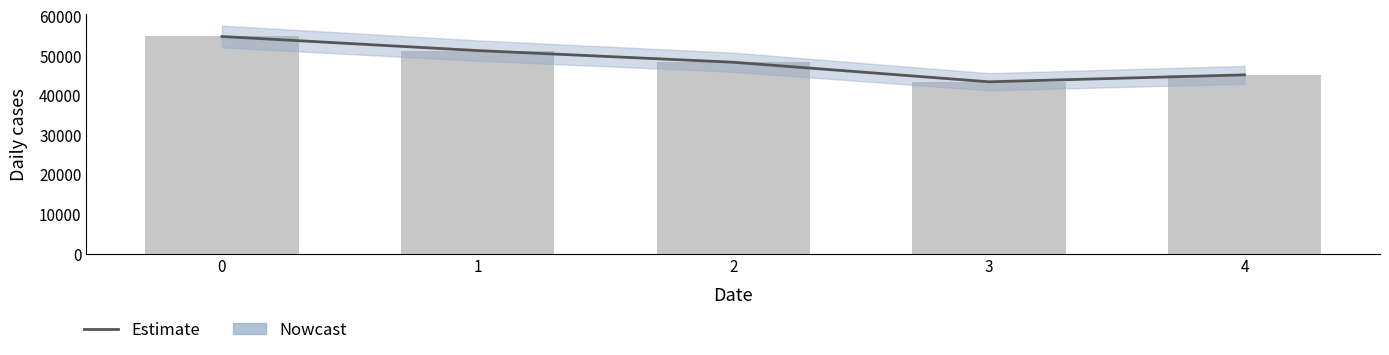

How many values are below 48341?

2